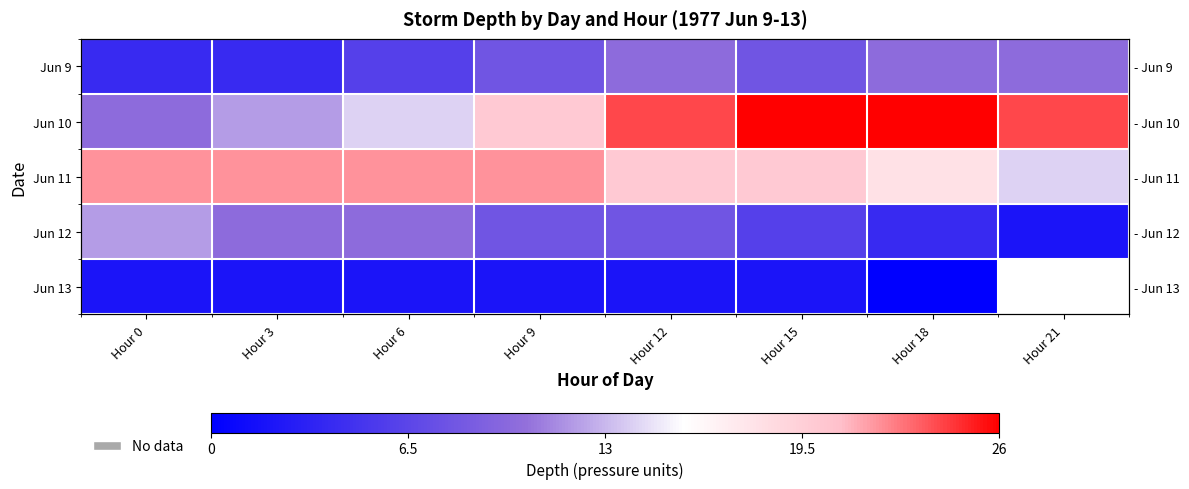

The Jun 9 series shows 4.0 at Hour 3. True or false?

True